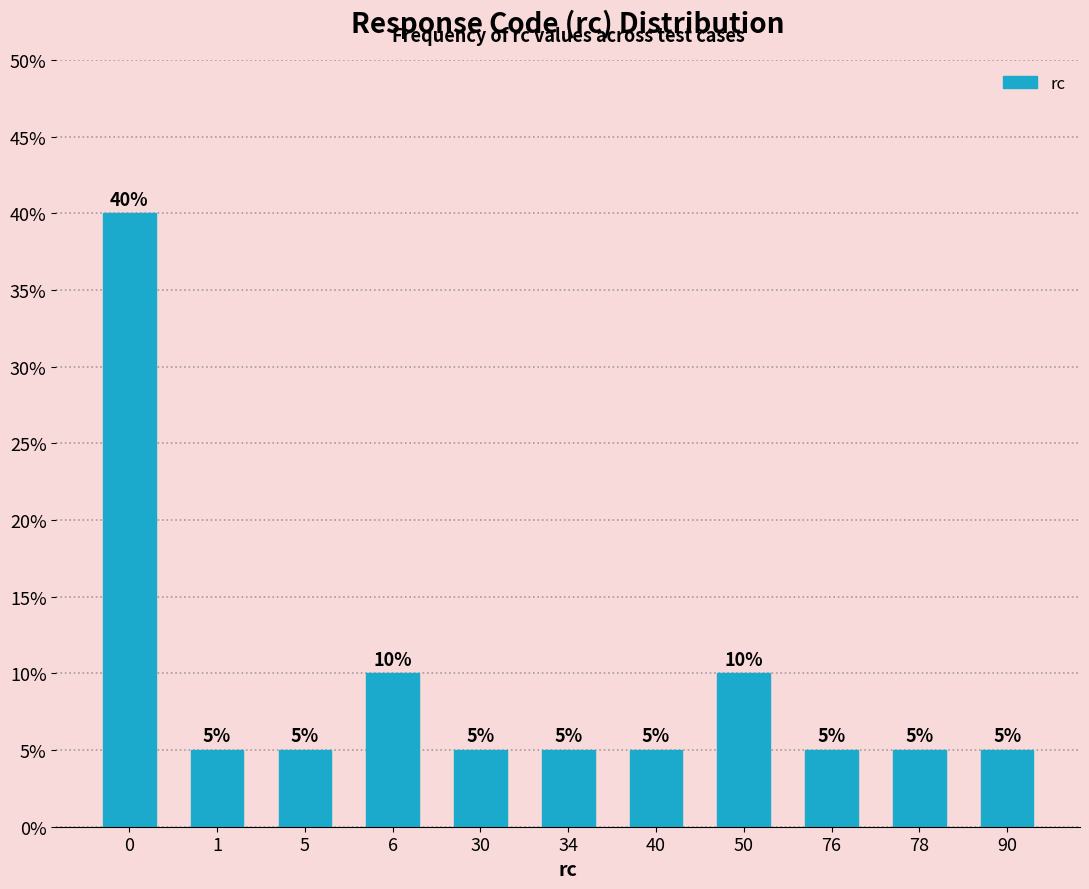

Reading left to right, transcribe all the data shown in this chart.

0=40	1=5	5=5	6=10	30=5	34=5	40=5	50=10	76=5	78=5	90=5